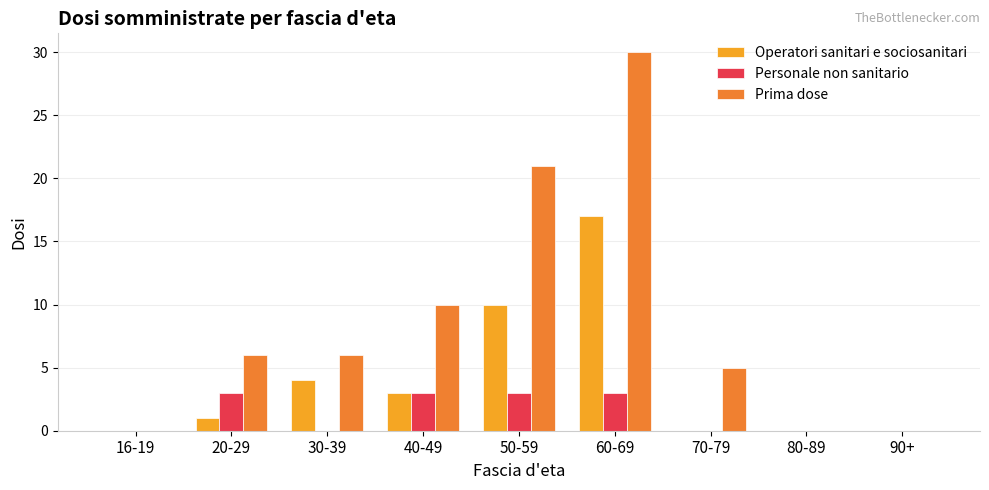

Reading right to left, extract all data points from this chart.

Operatori sanitari e sociosanitari: 90+=0	80-89=0	70-79=0	60-69=17	50-59=10	40-49=3	30-39=4	20-29=1	16-19=0
Personale non sanitario: 90+=0	80-89=0	70-79=0	60-69=3	50-59=3	40-49=3	30-39=0	20-29=3	16-19=0
Prima dose: 90+=0	80-89=0	70-79=5	60-69=30	50-59=21	40-49=10	30-39=6	20-29=6	16-19=0